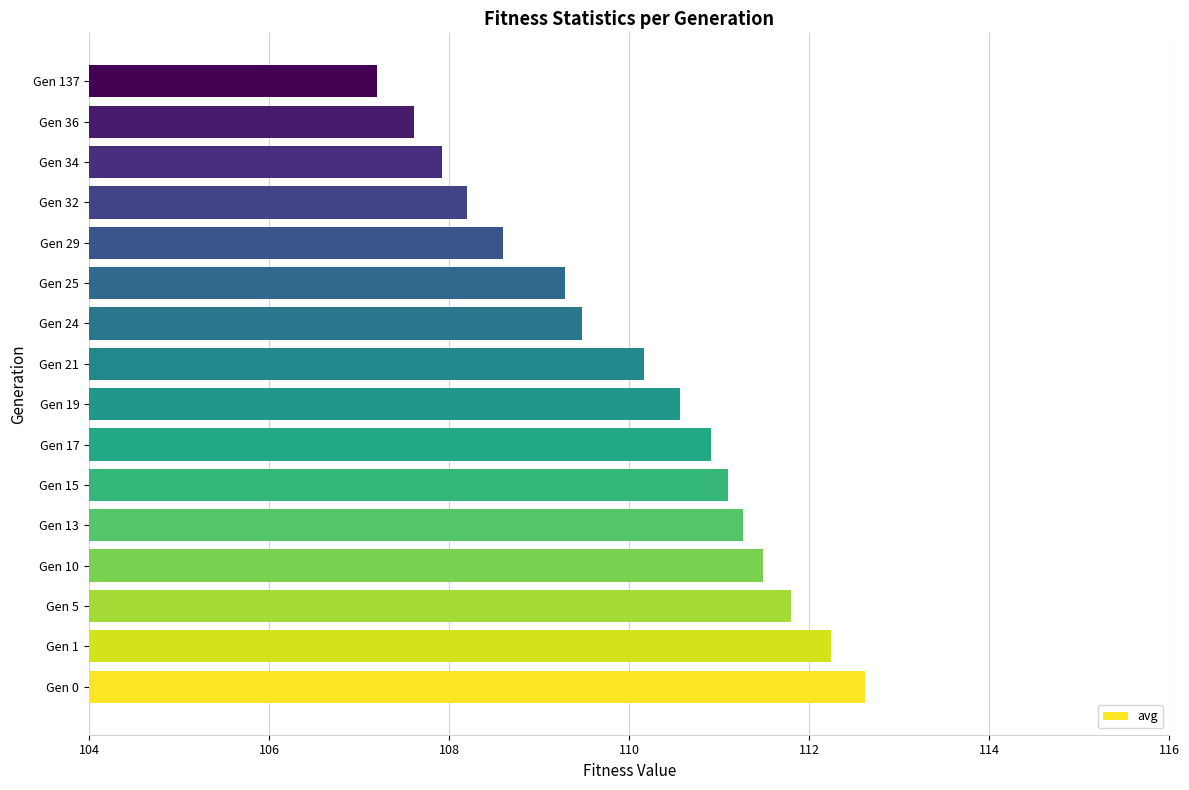

True or false: the data shows 153.9 at Gen 17.

False